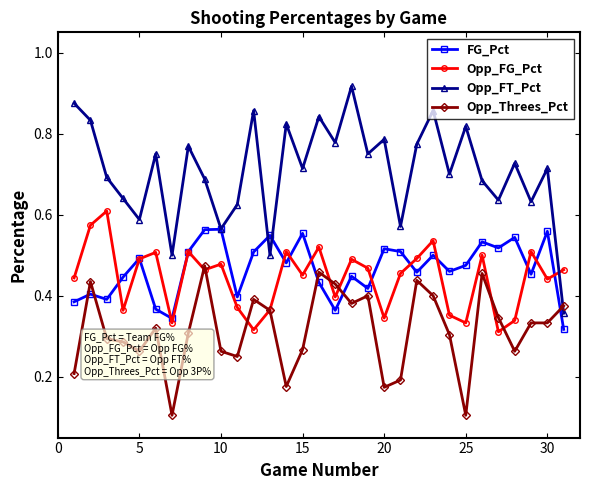

Which series has the largest total across all categories?

Opp_FT_Pct